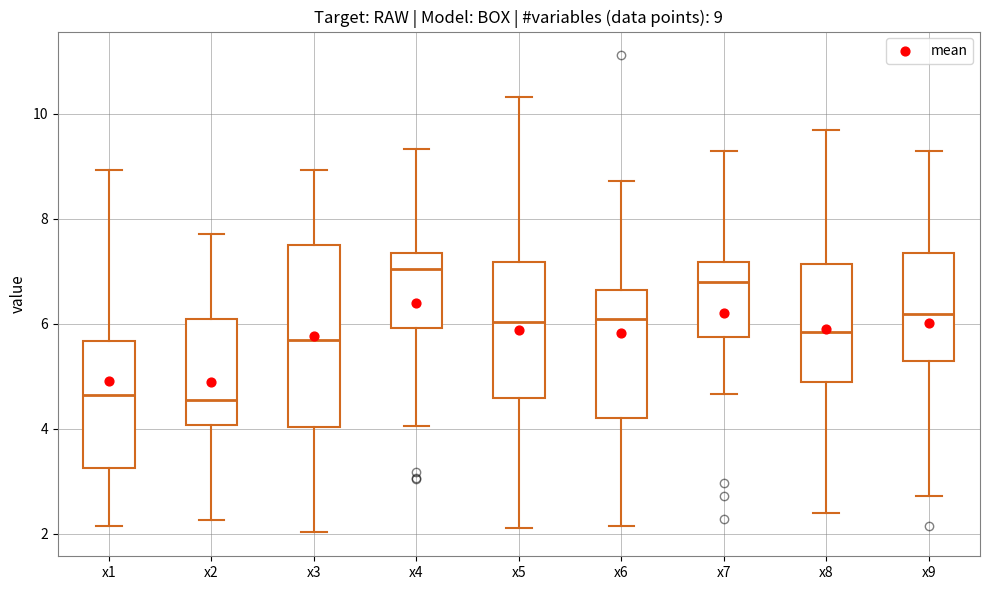

Which box's median line is the highest?

x4